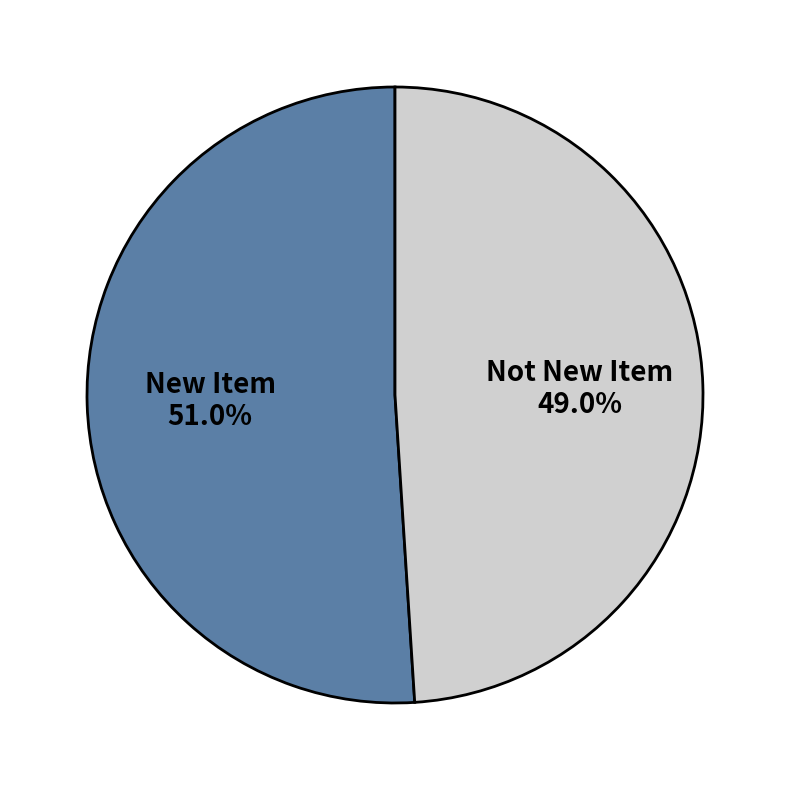

Does any single category account for the majority?

Yes